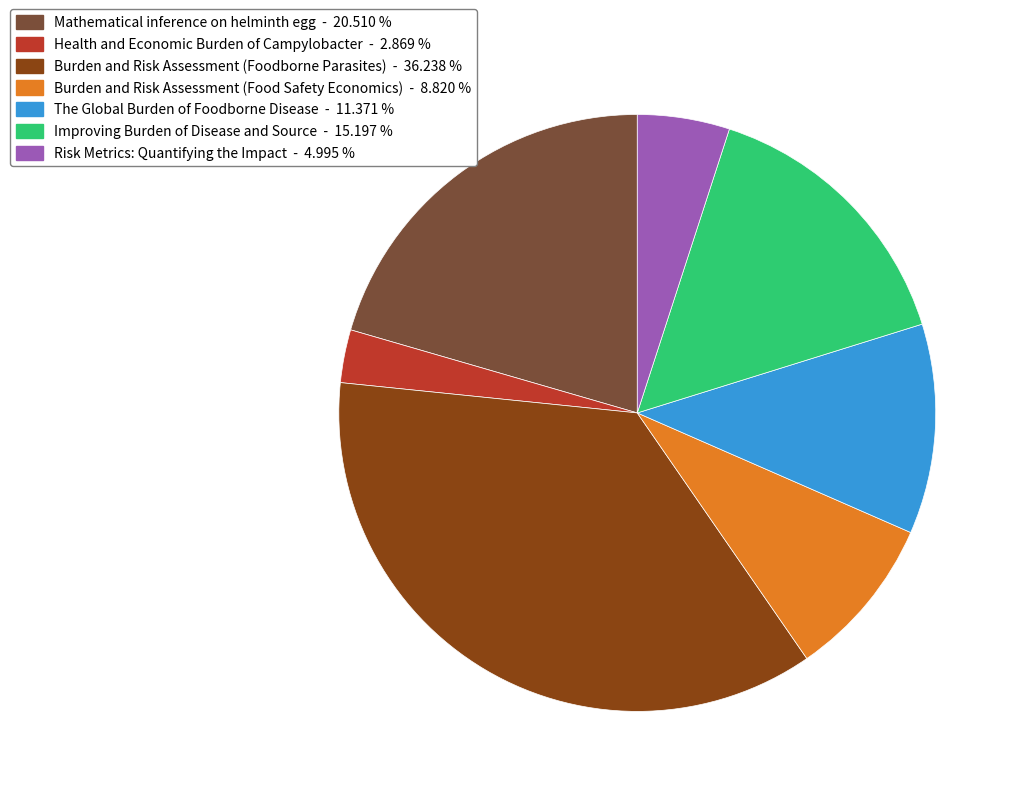

Which slice is the smallest?

Health and Economic Burden of Campylobacter